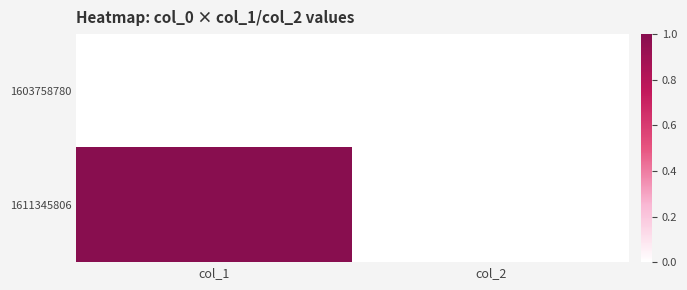

Which series has the largest total across all categories?

1611345806